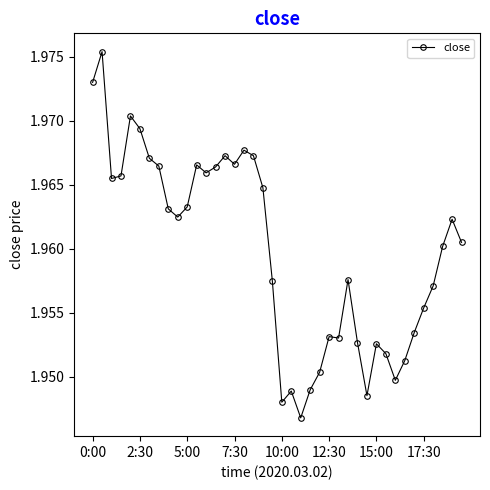

How many values are between 1 and 2?

40